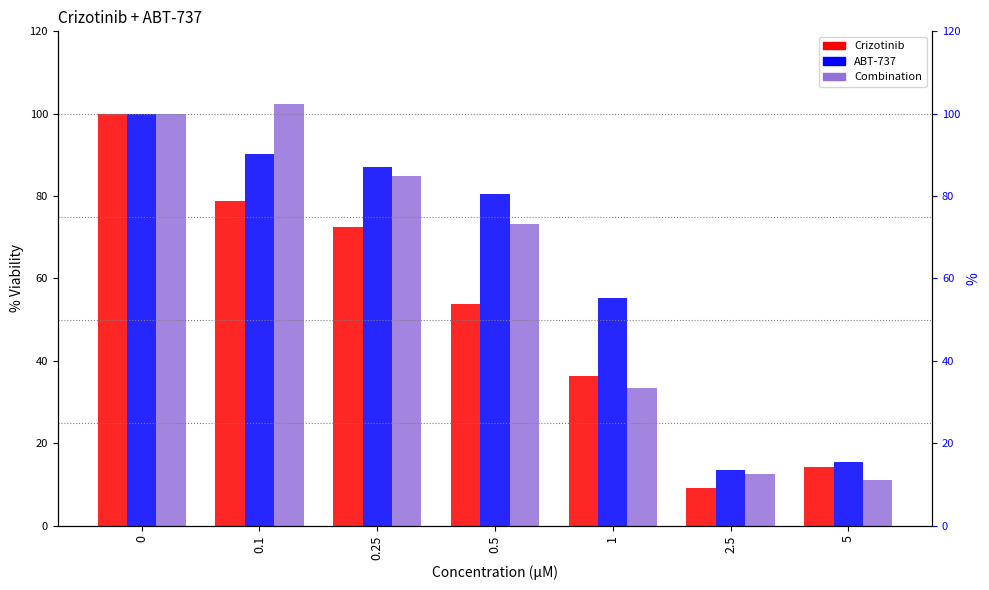

At how many categories does at least one series exceed 12?

7